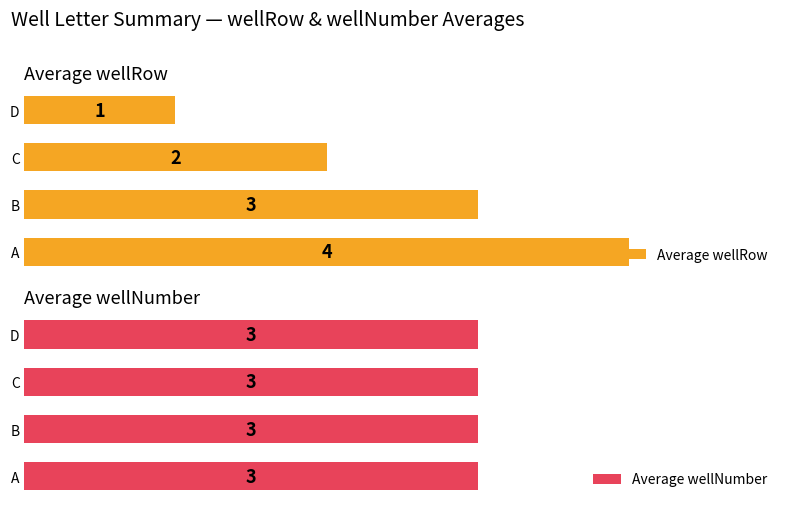

List the labels in order of Average wellRow value, largest first.

A, B, C, D